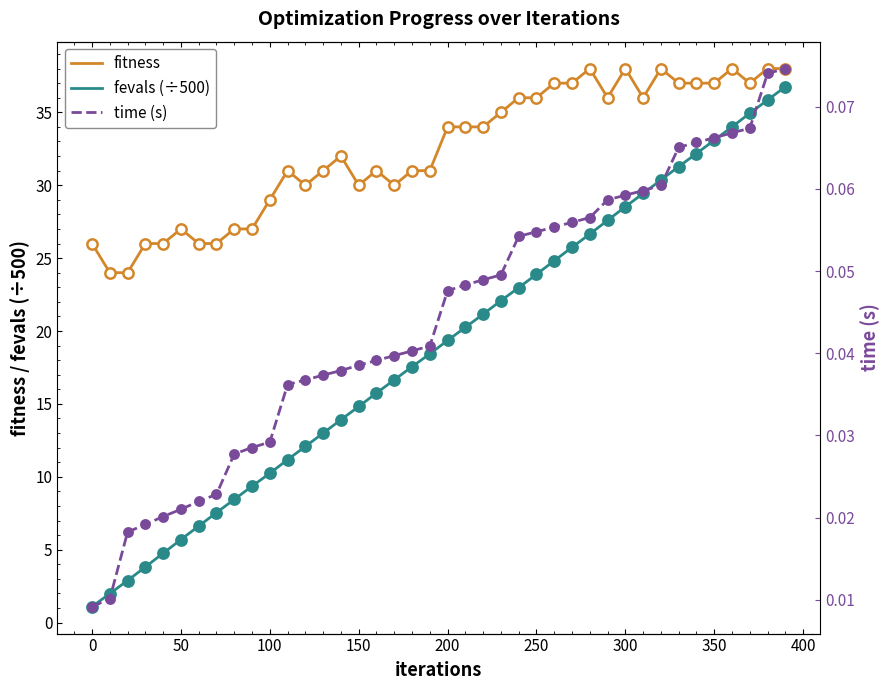

Which series has the widest spread of Y values?

fevals (÷500)